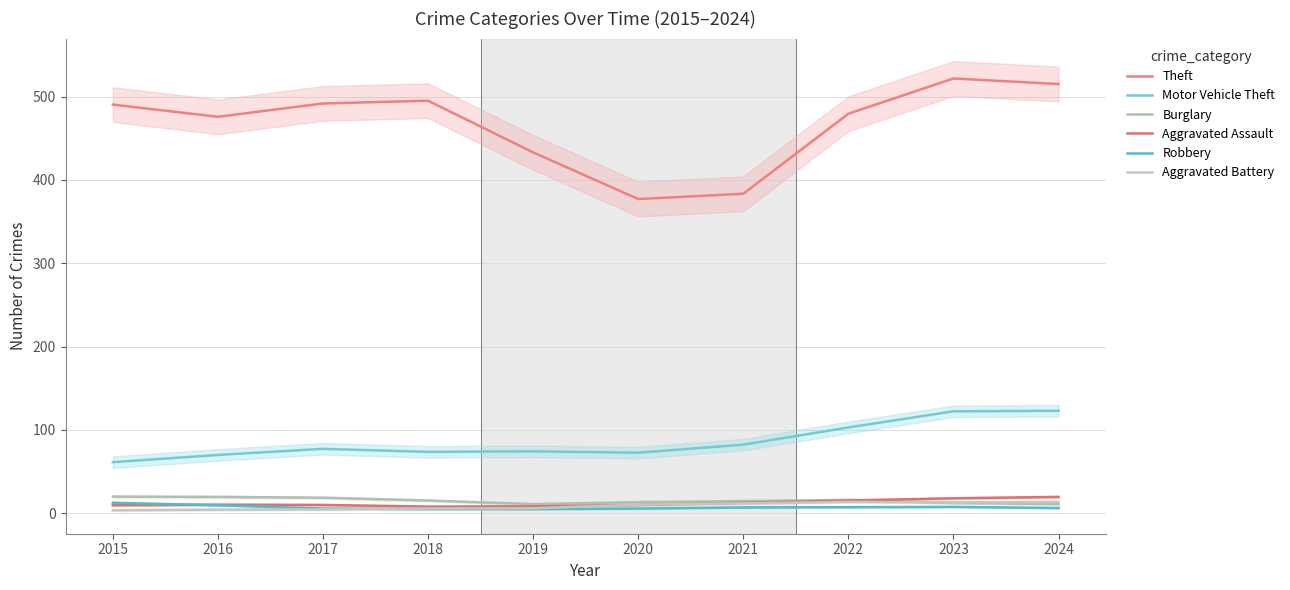

What is the total value across all series at 2024?

688.7